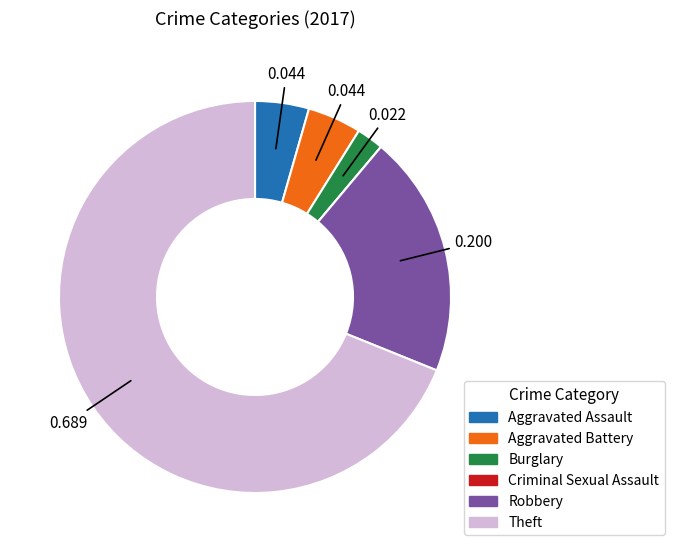

Does Aggravated Assault represent more than half of the total?

No